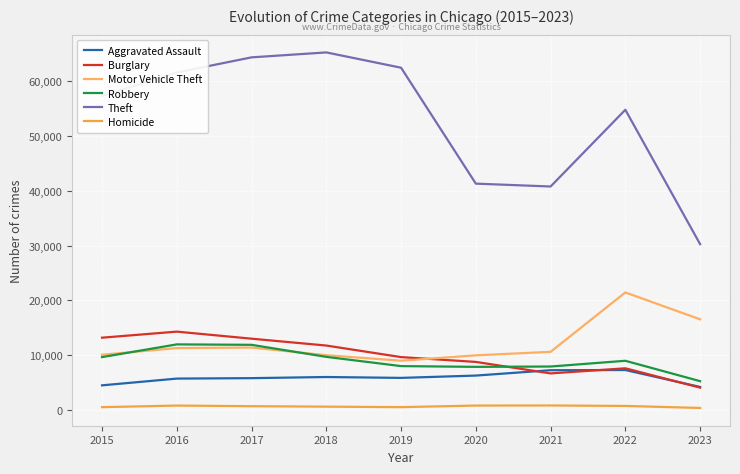

Rank the series by their maximum value, from lowest to highest.

Homicide, Aggravated Assault, Robbery, Burglary, Motor Vehicle Theft, Theft